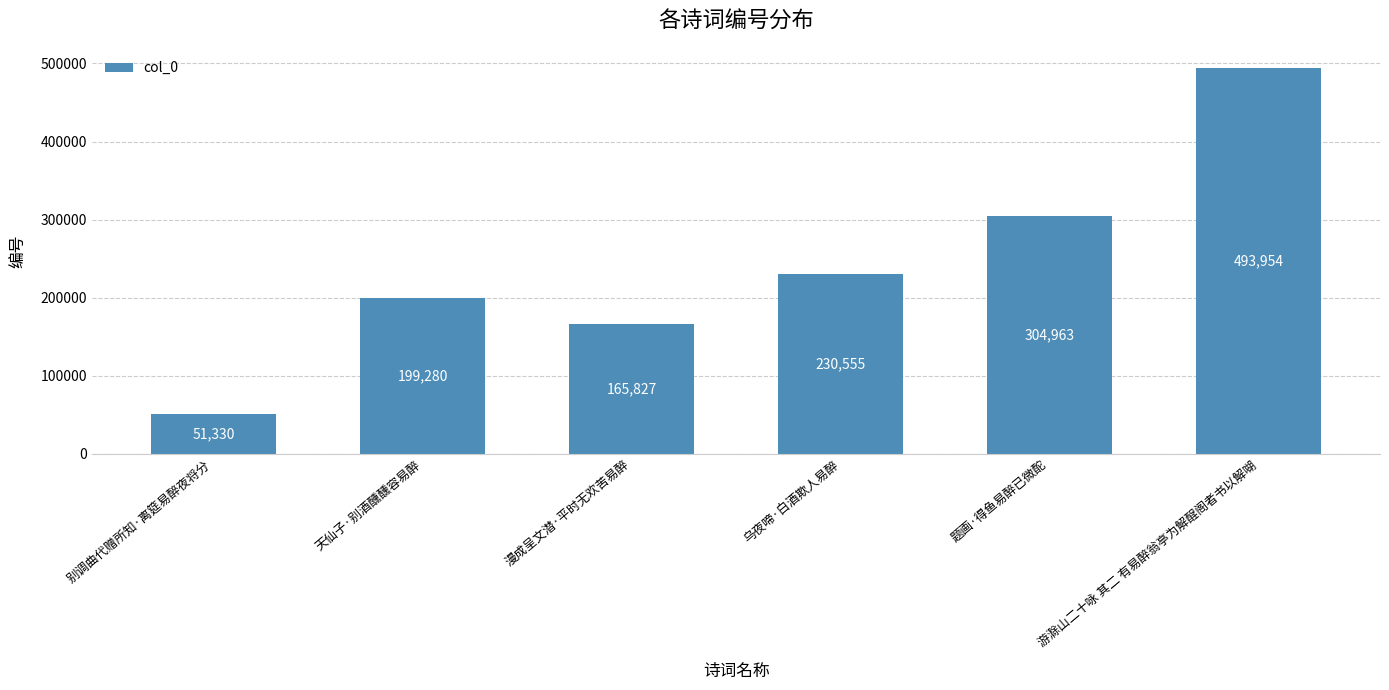

What is the value of the 1st bar from the left?

51330